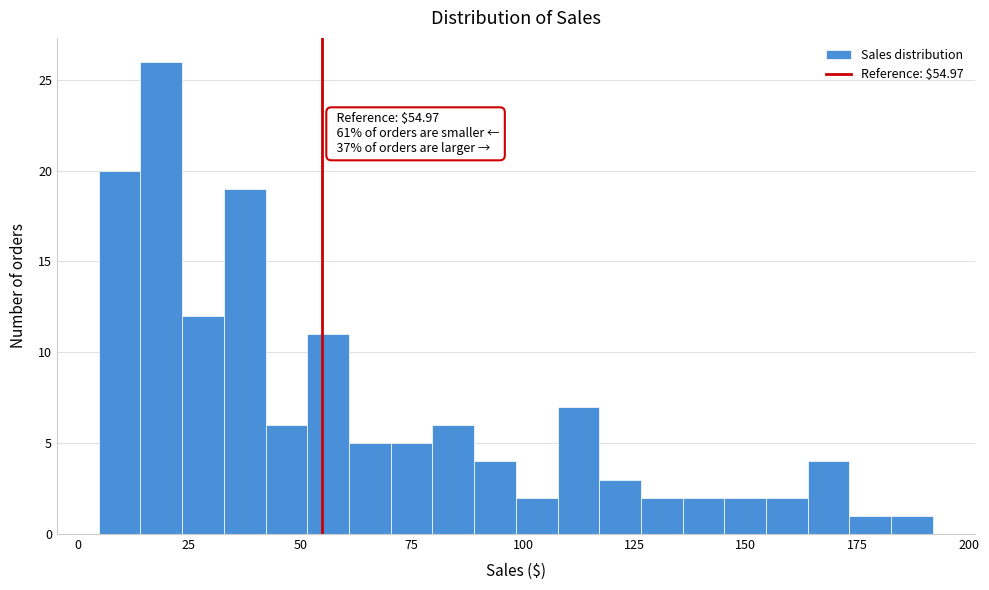

Read against the x-axis, roughly where is the centre of the tallest bar?

20